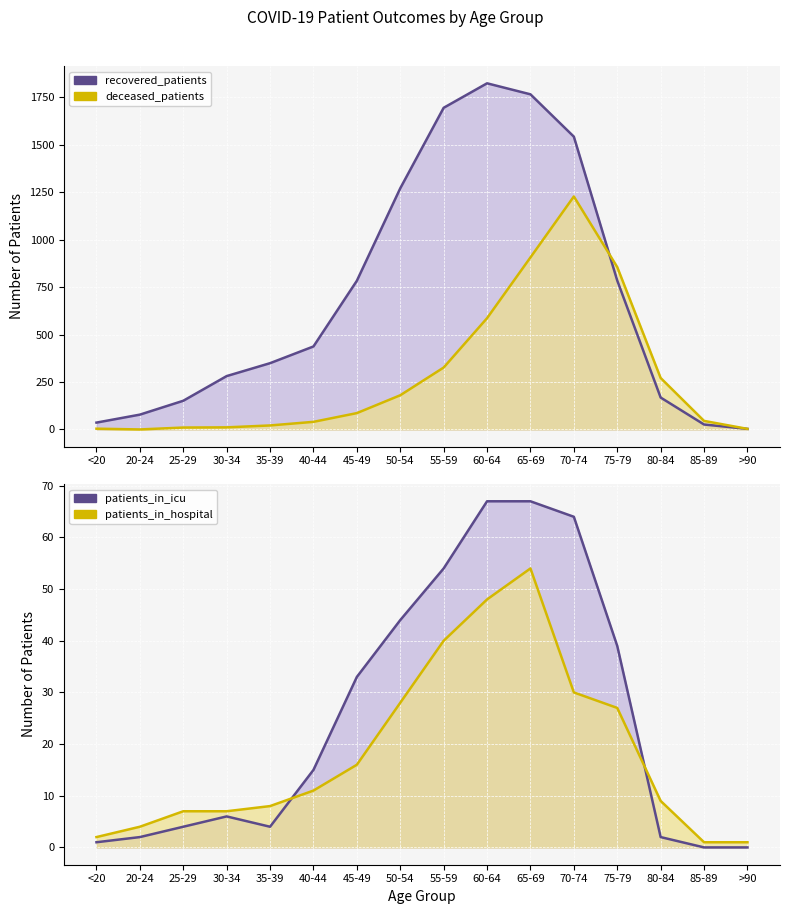

Which series has the largest range (max minus min)?

recovered_patients